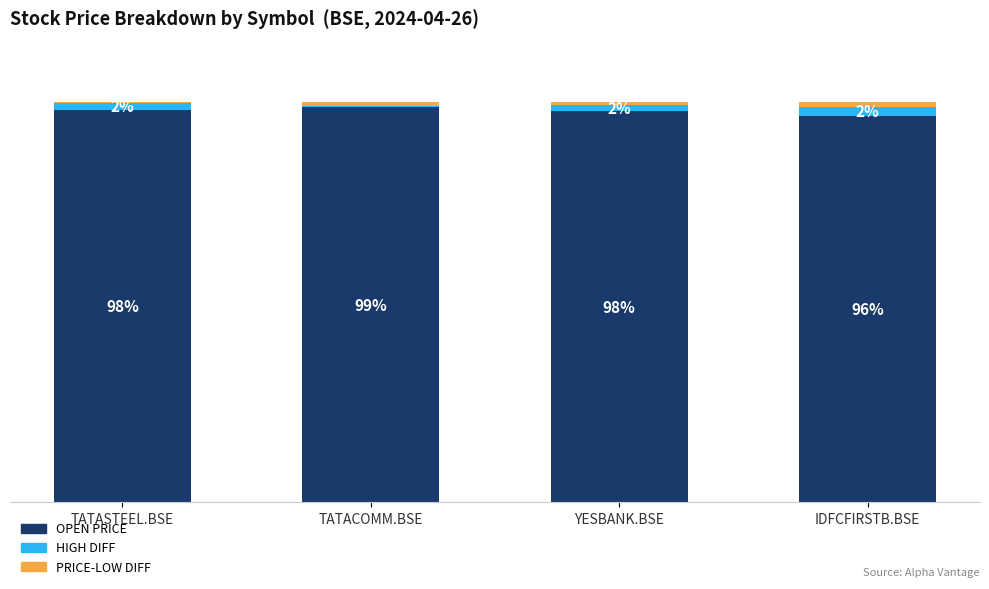

What are all the series names shown in the legend?

OPEN PRICE, HIGH DIFF, PRICE-LOW DIFF